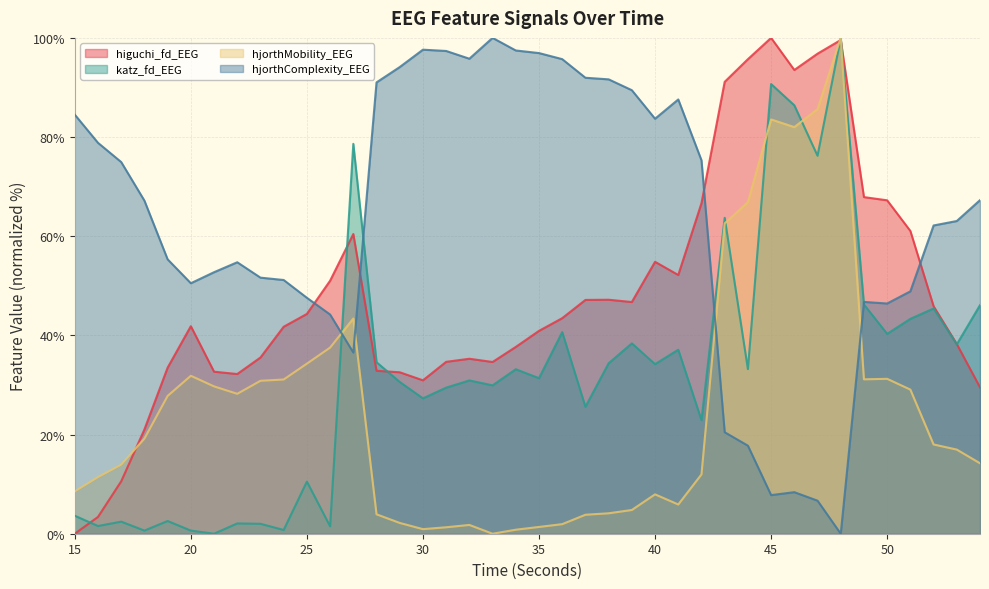

How many distinct data groups are displayed?

4